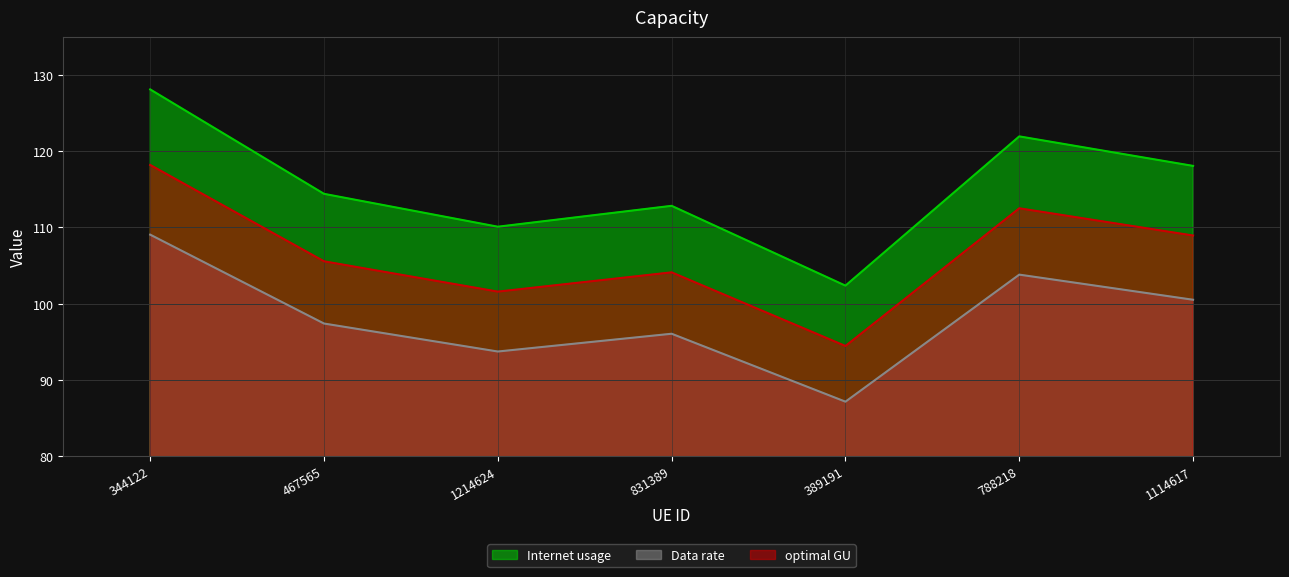

True or false: Internet usage and optimal GU intersect in this chart.

False